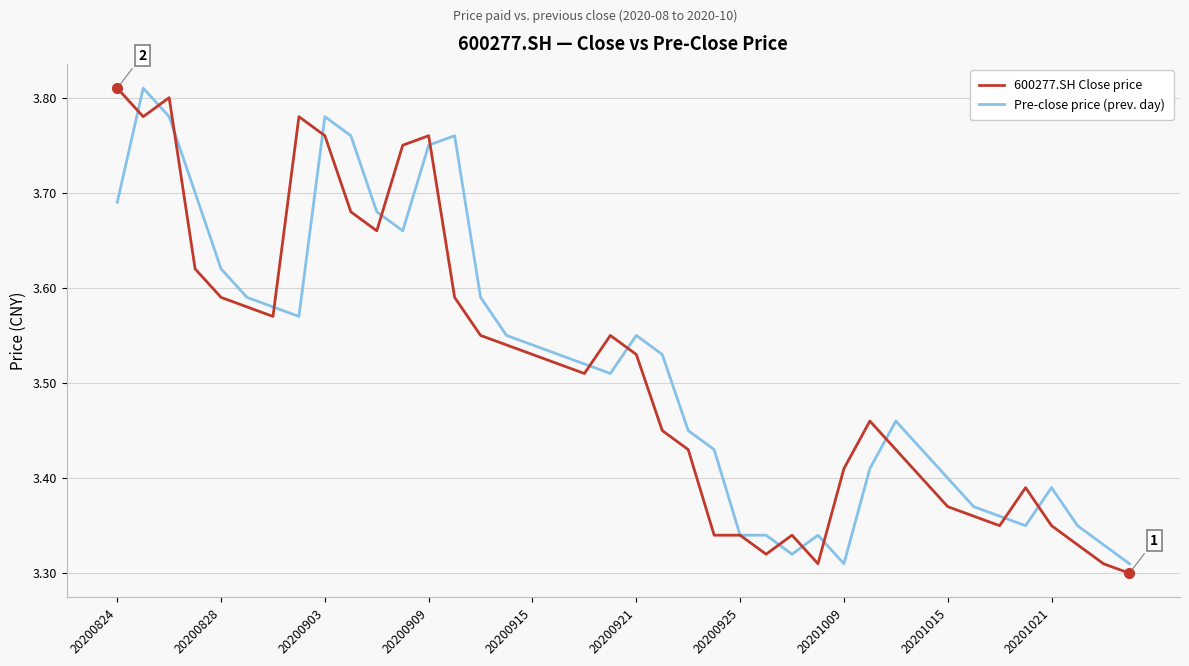

What is the highest value of the 600277.SH Close price series?

3.8